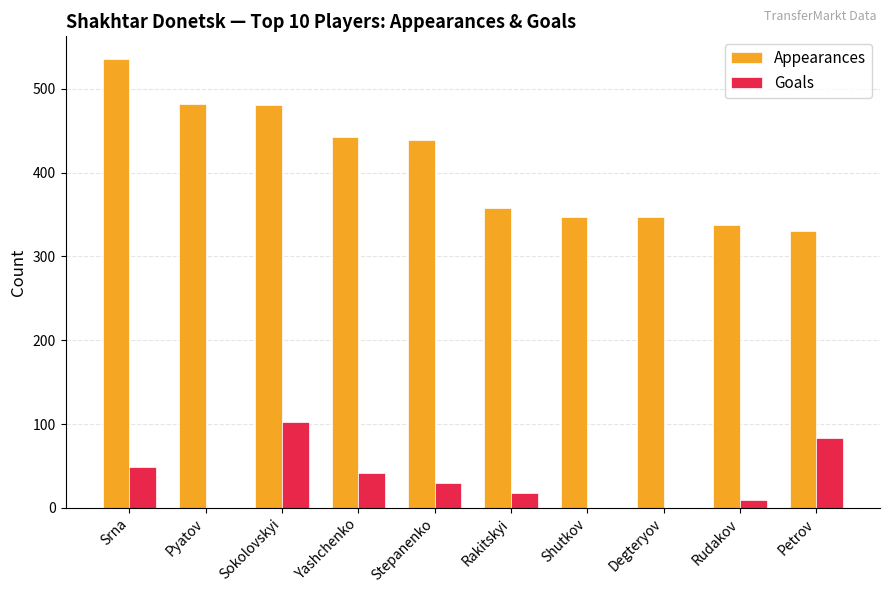

Are the bars grouped side by side (vs. stacked)?

Yes